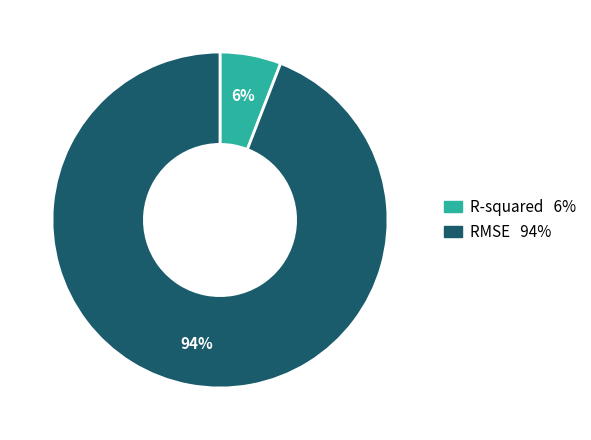

Combined, do RMSE and R-squared account for over 50%?

Yes